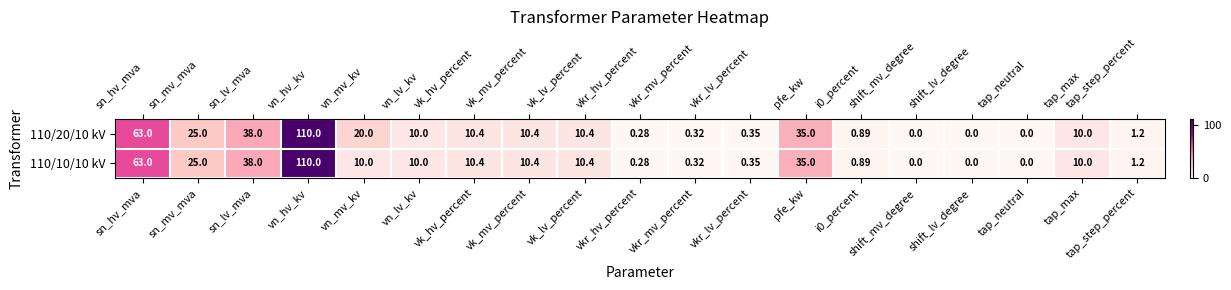

At which label does 110/20/10 kV reach its peak?

vn_hv_kv